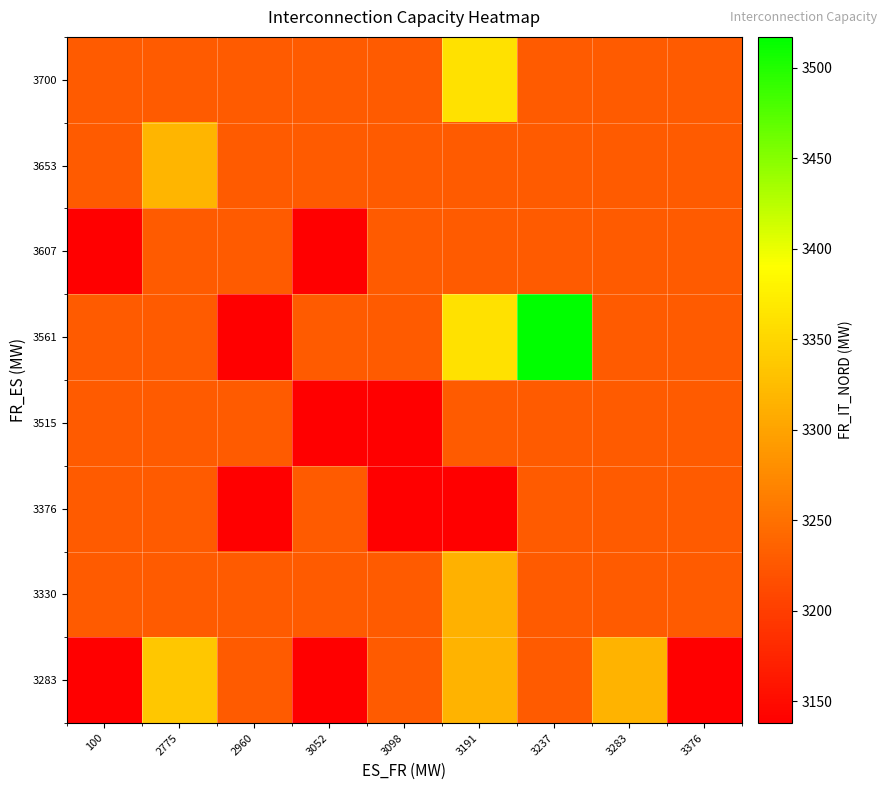

How many series are shown in this chart?

8